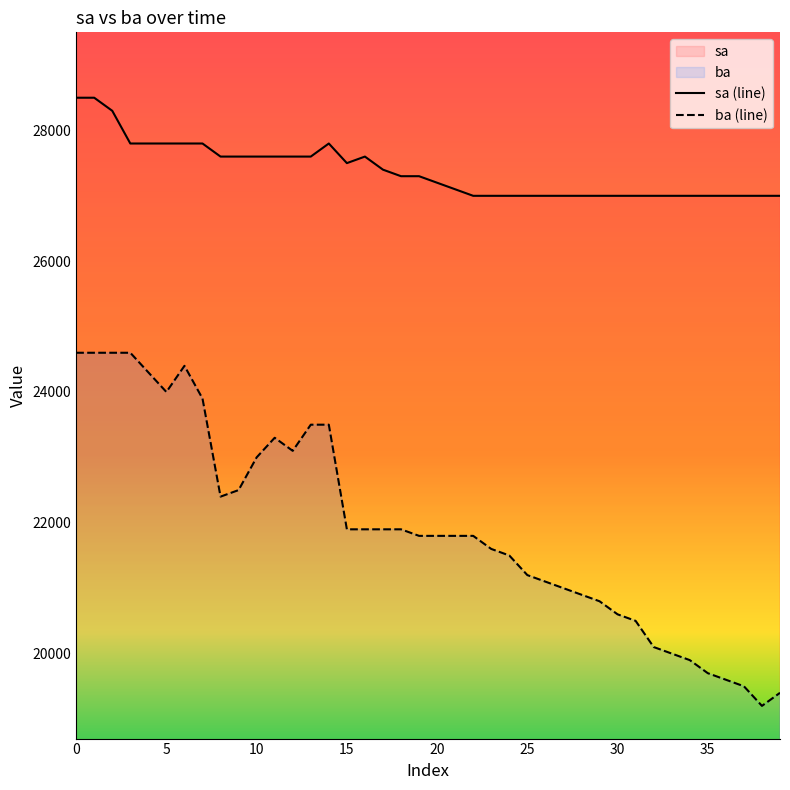

What is the sum of the sa values at 2 and 5?

56100